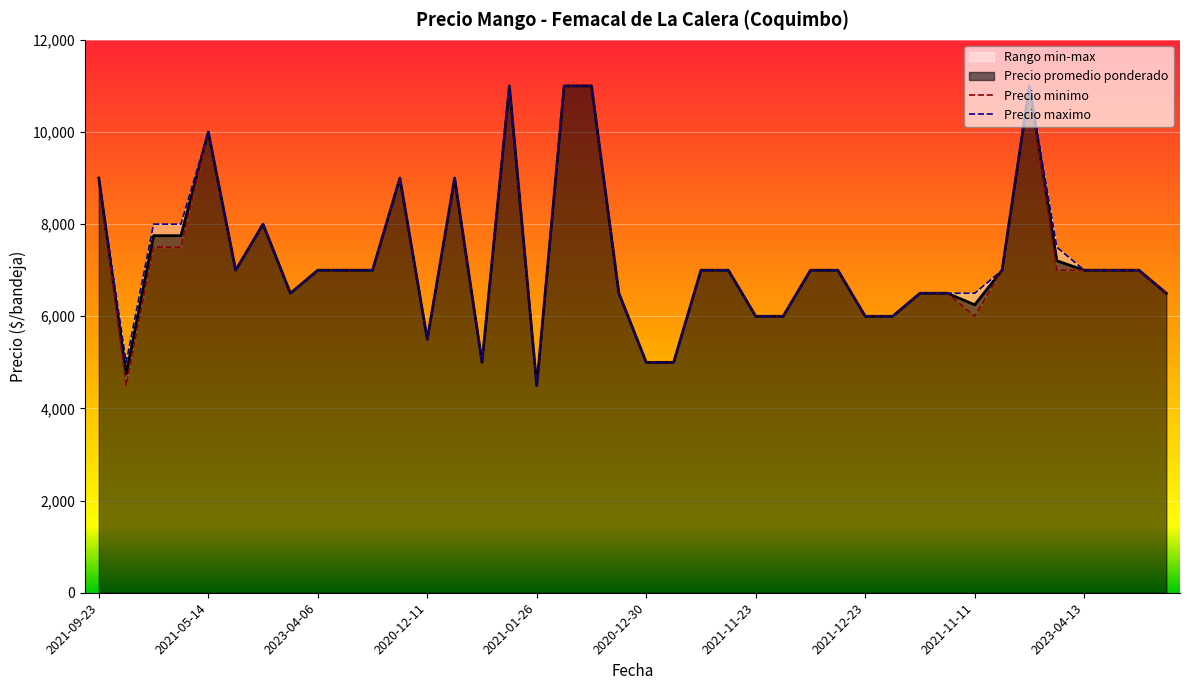

Which series has the largest total across all categories?

Precio maximo